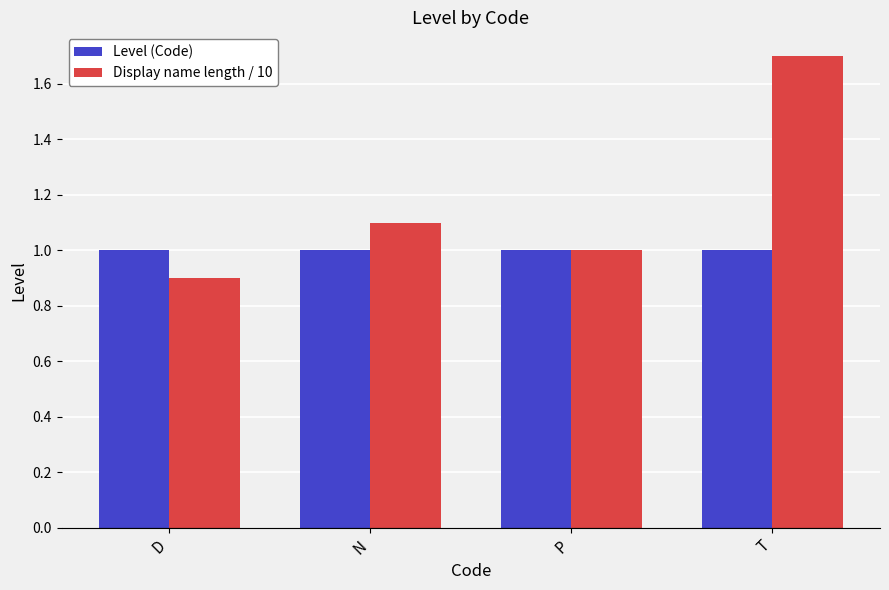

Reading right to left, extract all data points from this chart.

Level (Code): 1.0	1.0	1.0	1.0
Display name length / 10: 1.7	1.0	1.1	0.9